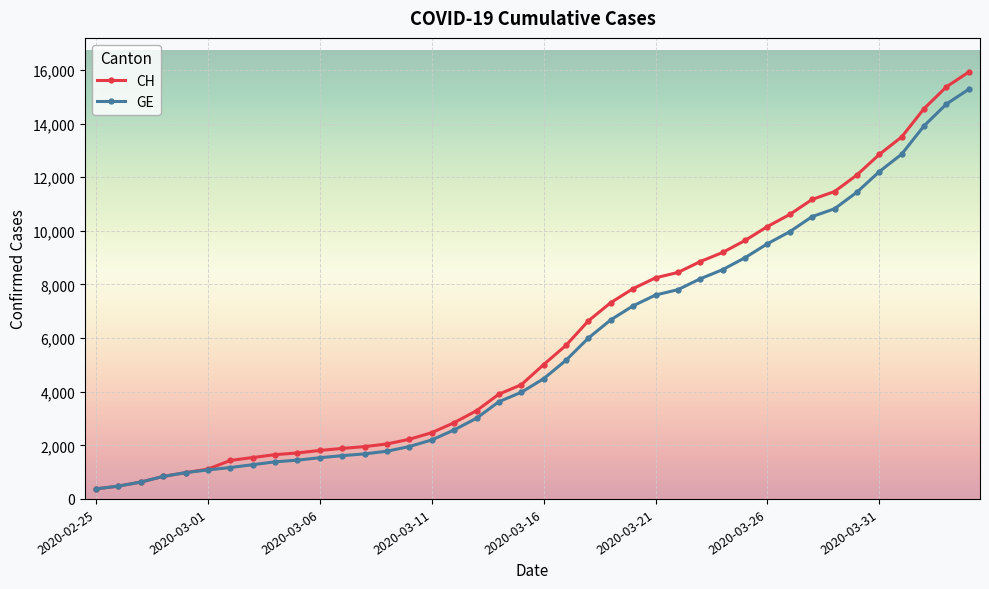

What is the smallest value displayed?

375